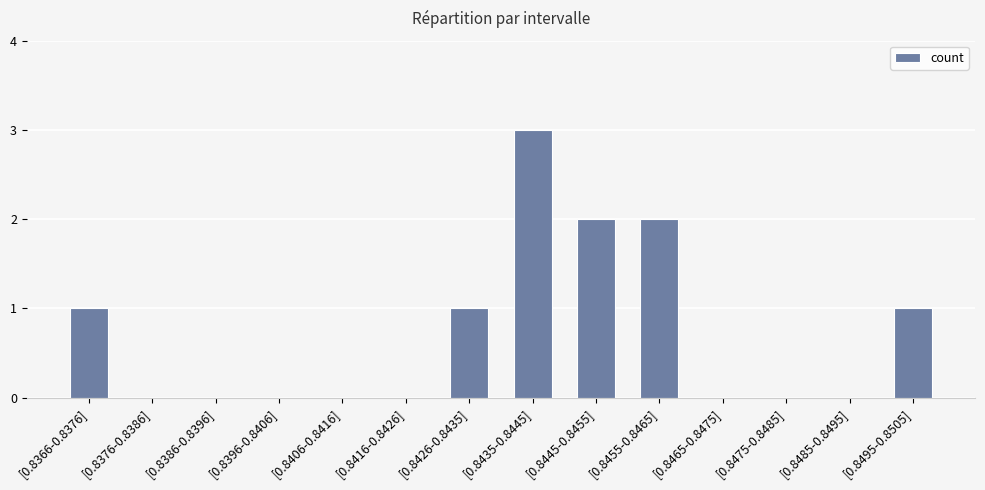

True or false: the data shows 1 at [0.8406-0.8416].

False